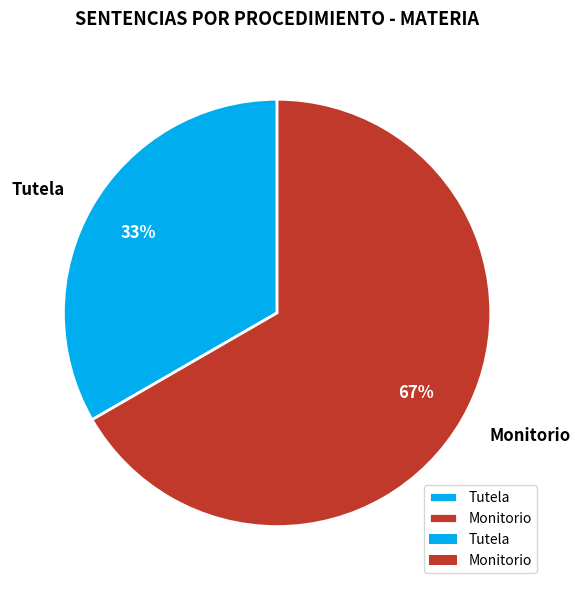

Which slice is the smallest?

Tutela